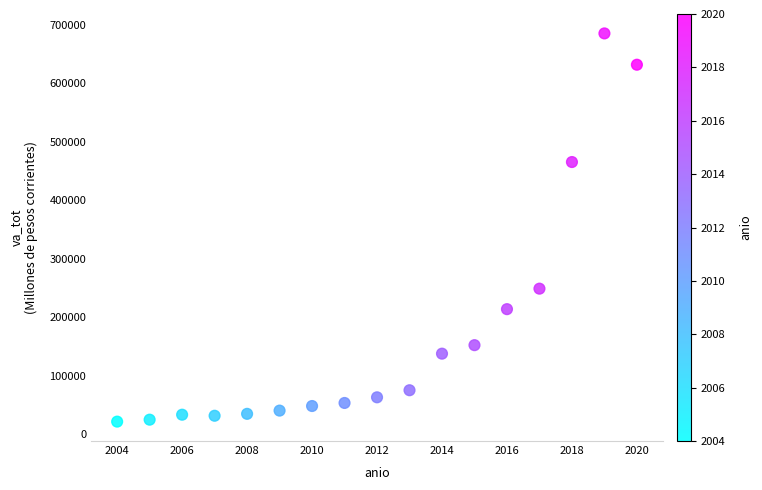

What Y value in the scatter plot is closest to 353307?

248728.4